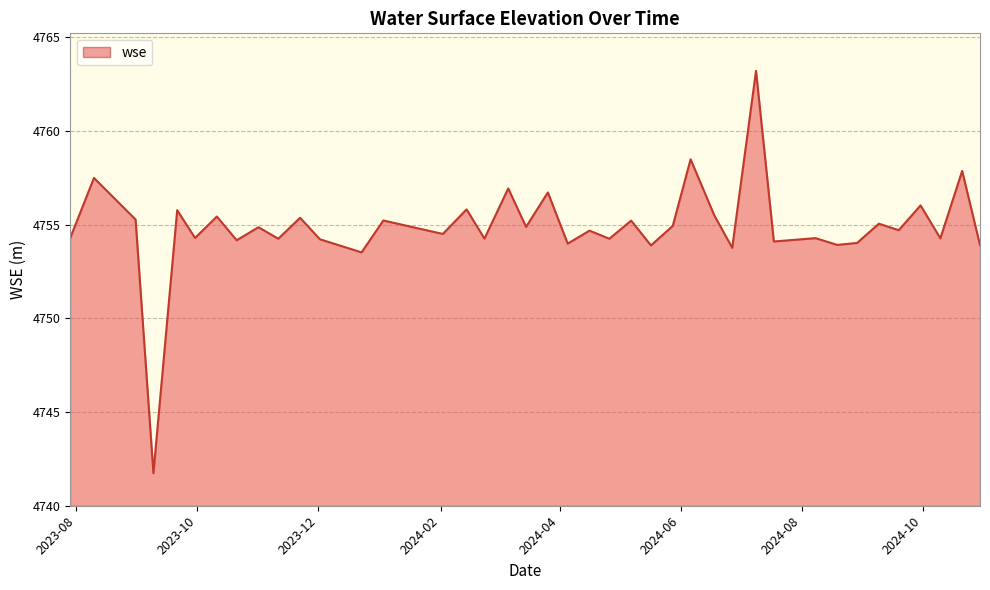

What is the maximum value shown in the chart?

4763.2